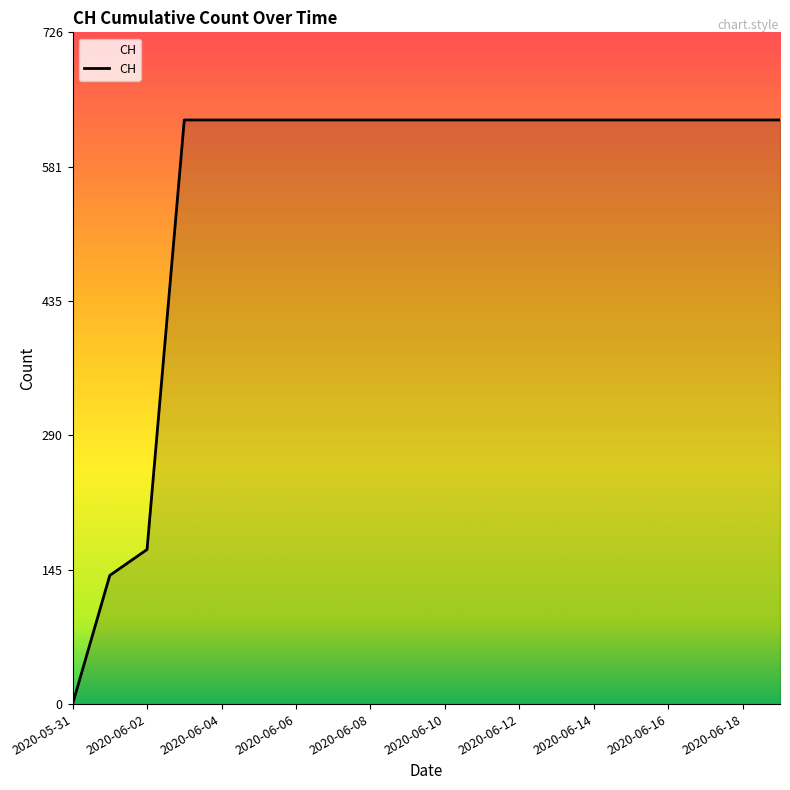

What is the difference between the maximum and minimum values?

631